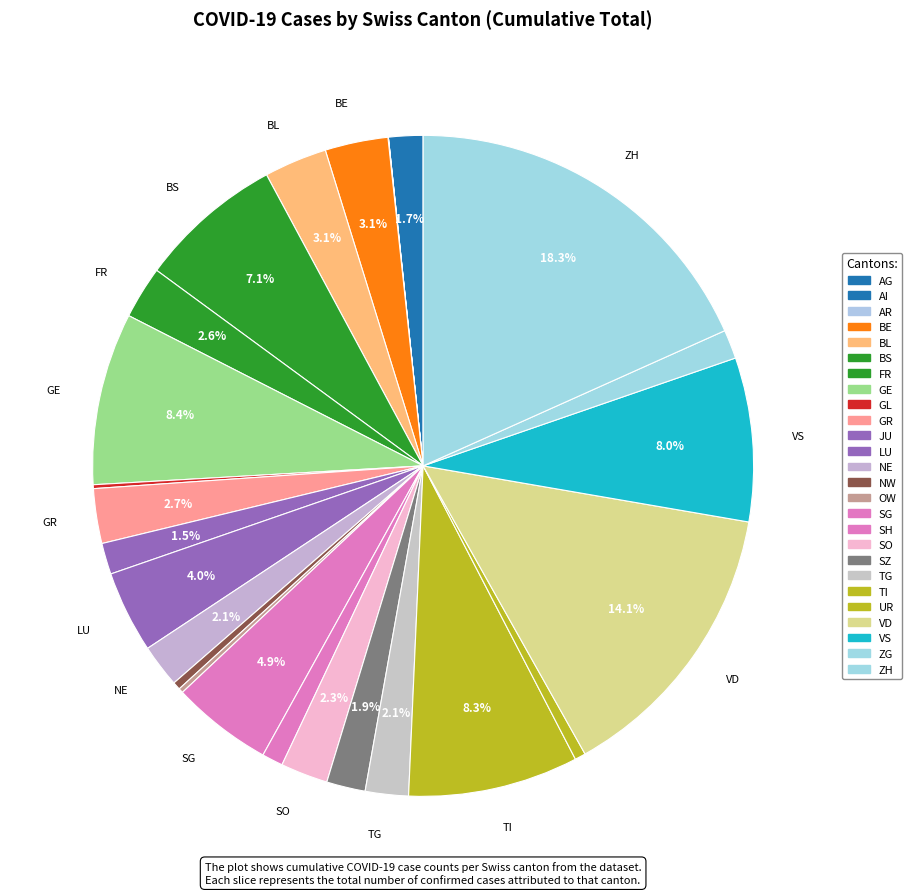

What is the ratio of the value at BE to the value at BL?

1.0